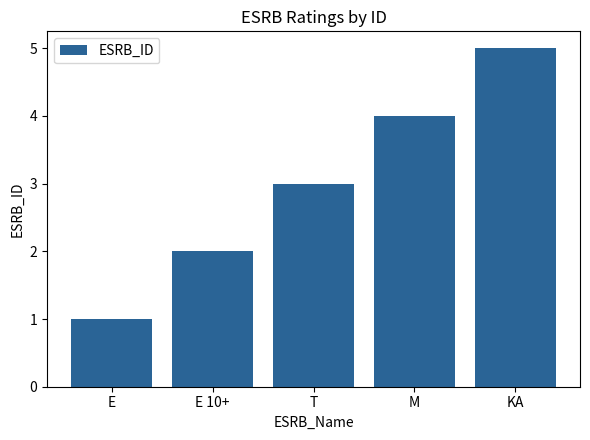

Is it true that the value at M is 4?

True